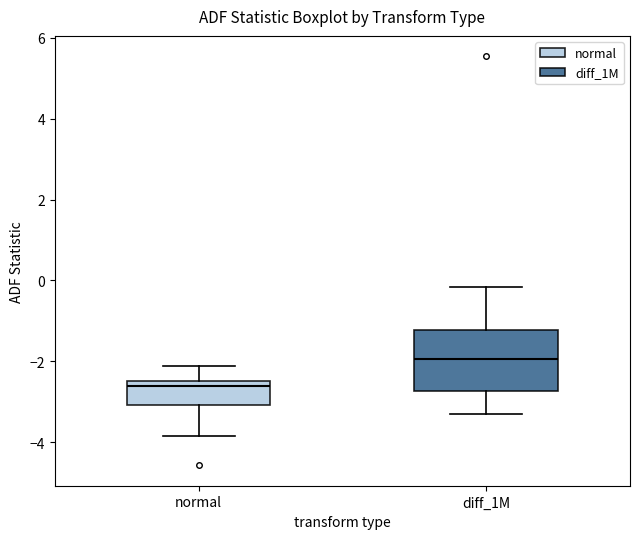

Reading left to right, transcribe this box plot: for each box, give where its median line is, the range the box spans, and where its two whiskers end, as read against the y-axis. The values are not printed on the chart, so give them approximately, as read against the axis.

normal: median -2.6, box -3.0 to -2.4, whiskers -3.8 to -2.2
diff_1M: median -2.0, box -2.8 to -1.2, whiskers -3.2 to -0.2